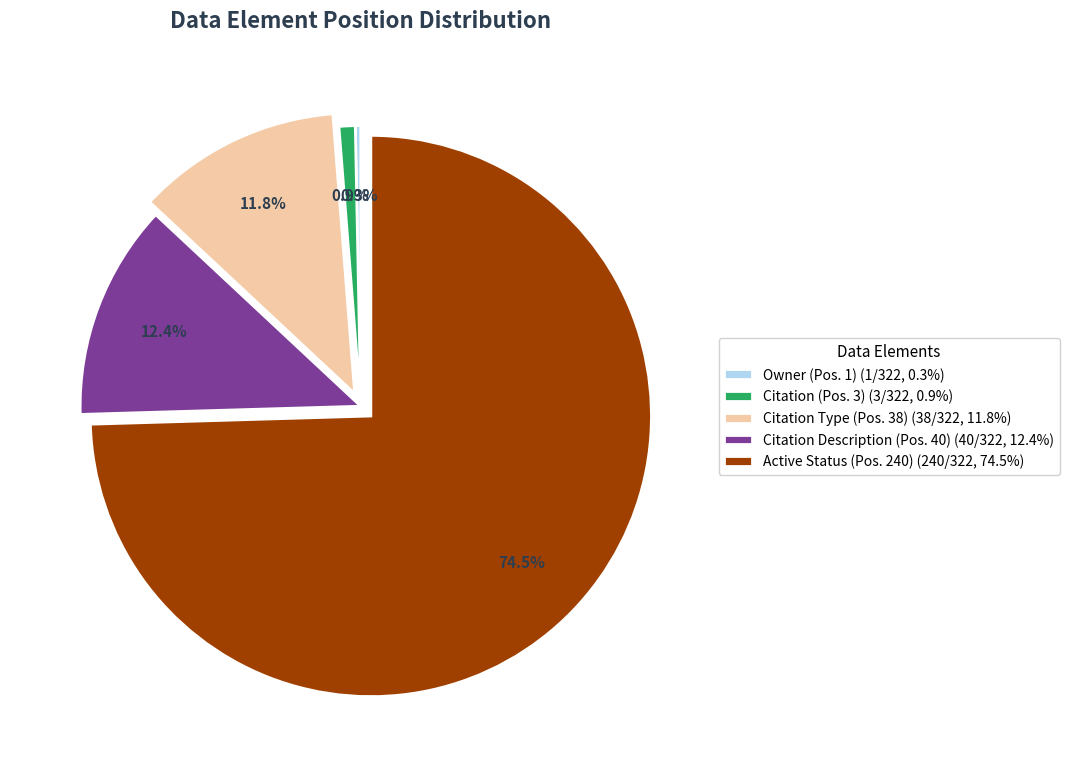

What is the ratio of the value at Citation Description (Pos. 40) (40/322, 12.4%) to the value at Owner (Pos. 1) (1/322, 0.3%)?

40.0